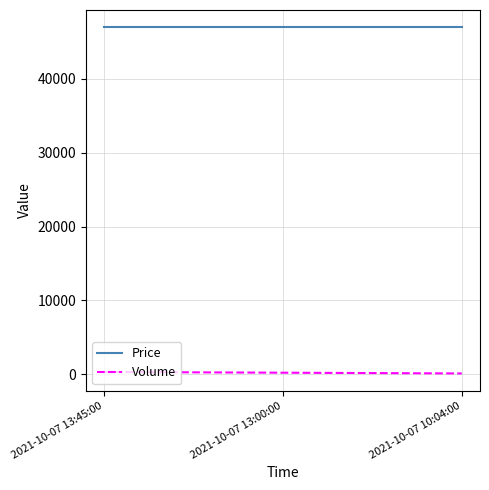

What is the sum of the Price values at 2021-10-07 10:04:00 and 2021-10-07 13:00:00?

94000